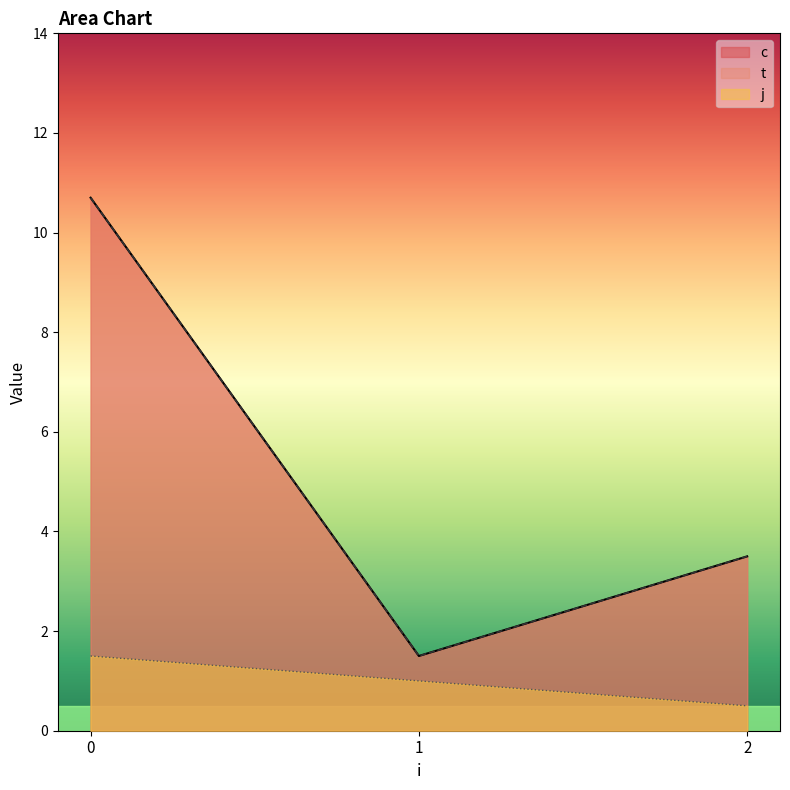

Rank the series by their maximum value, from lowest to highest.

j, c, t